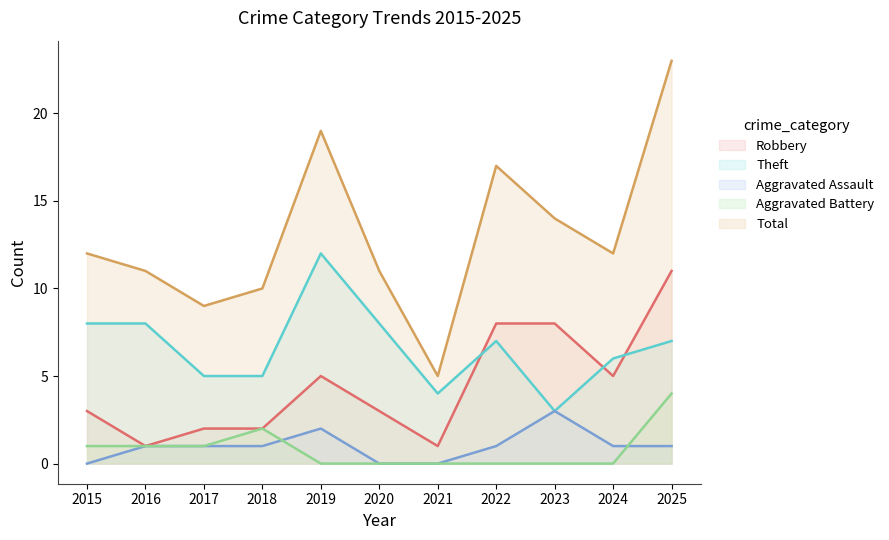

Rank the series at 2024 from highest to lowest value.

Total, Theft, Robbery, Aggravated Assault, Aggravated Battery